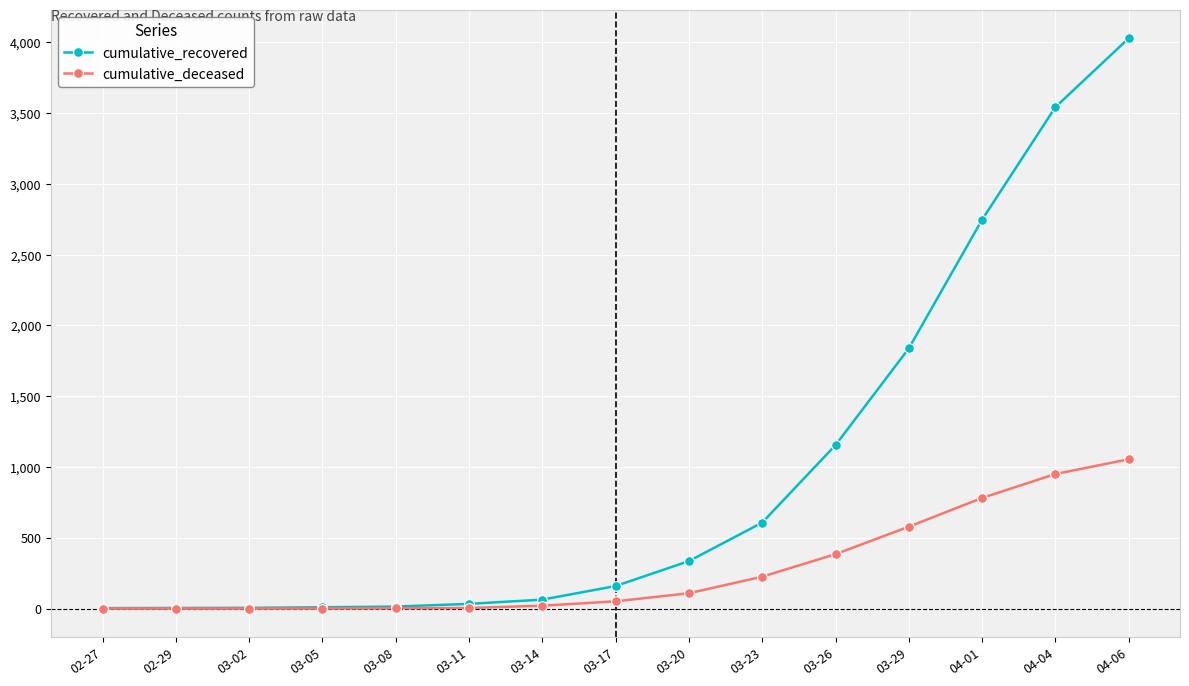

What is the difference between the maximum and minimum values in the cumulative_recovered series?

4024